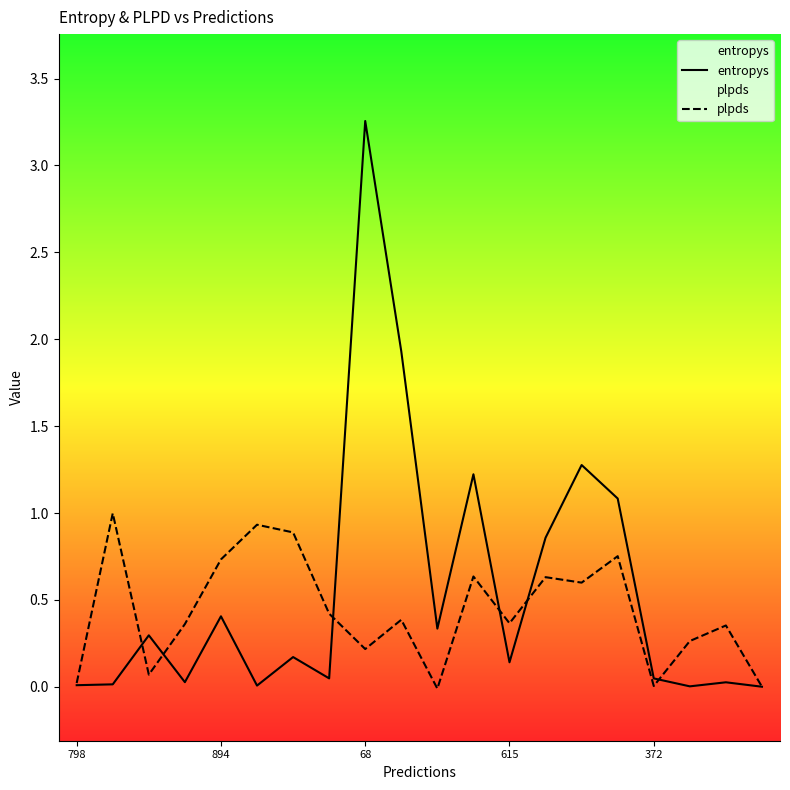

Which series ends up on top after the final intersection of entropys and plpds?

entropys